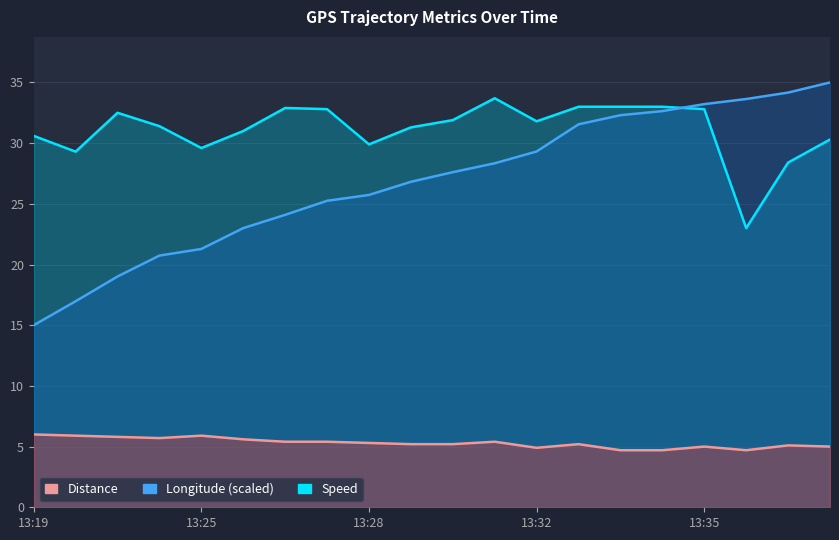

True or false: Speed has a value of 32.5 at 13:22.

True